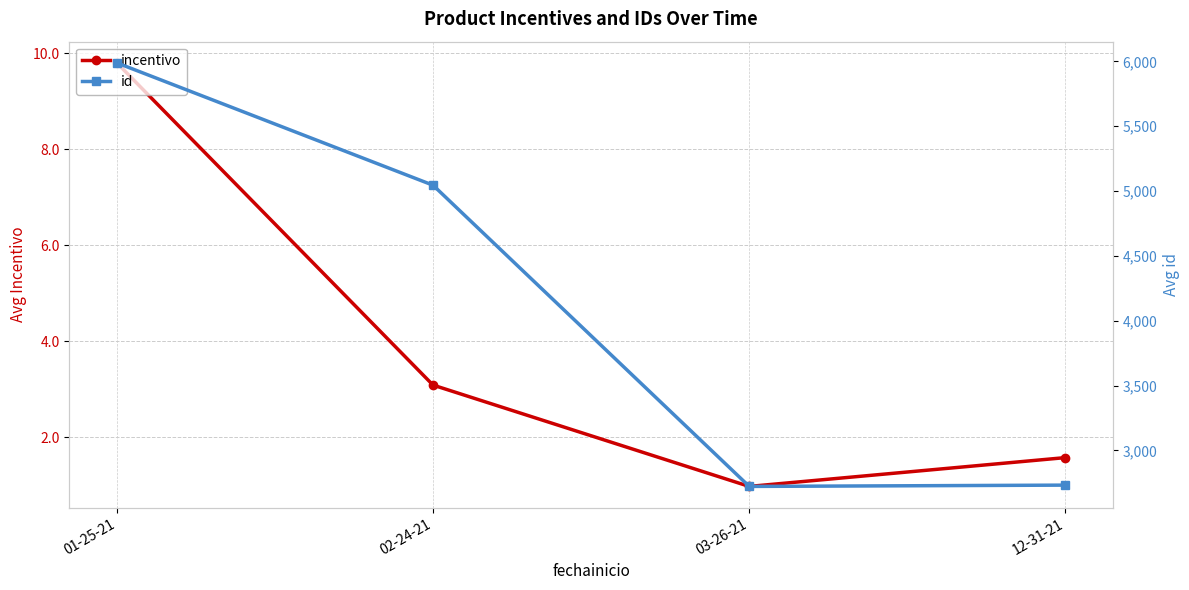

Between 02-24-21 and 12-31-21, which series saw the biggest shift?

id